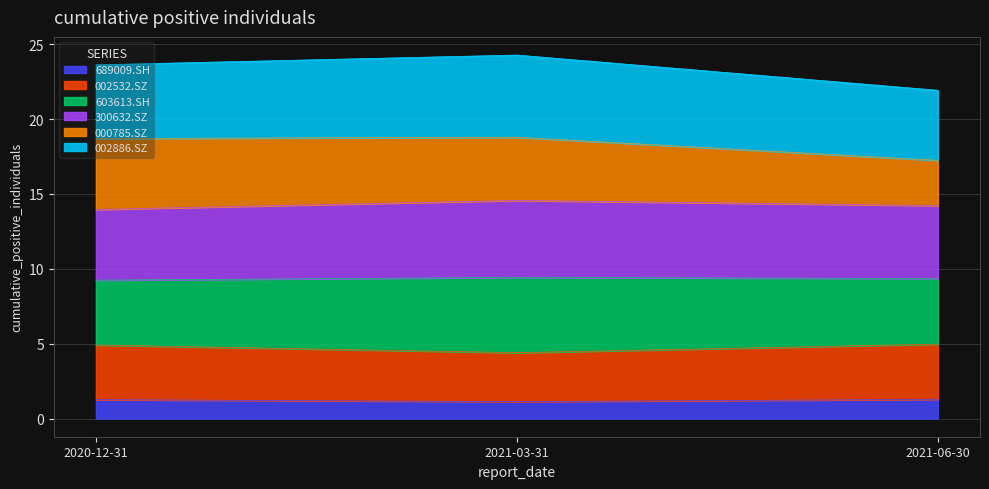

What is the label of the 3rd point from the right?

2020-12-31